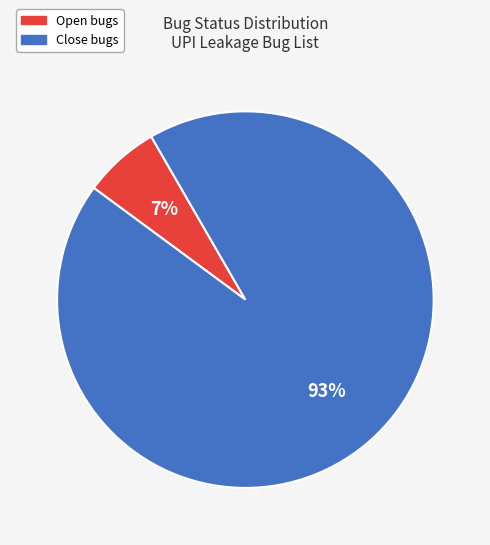

Does any single category account for the majority?

Yes